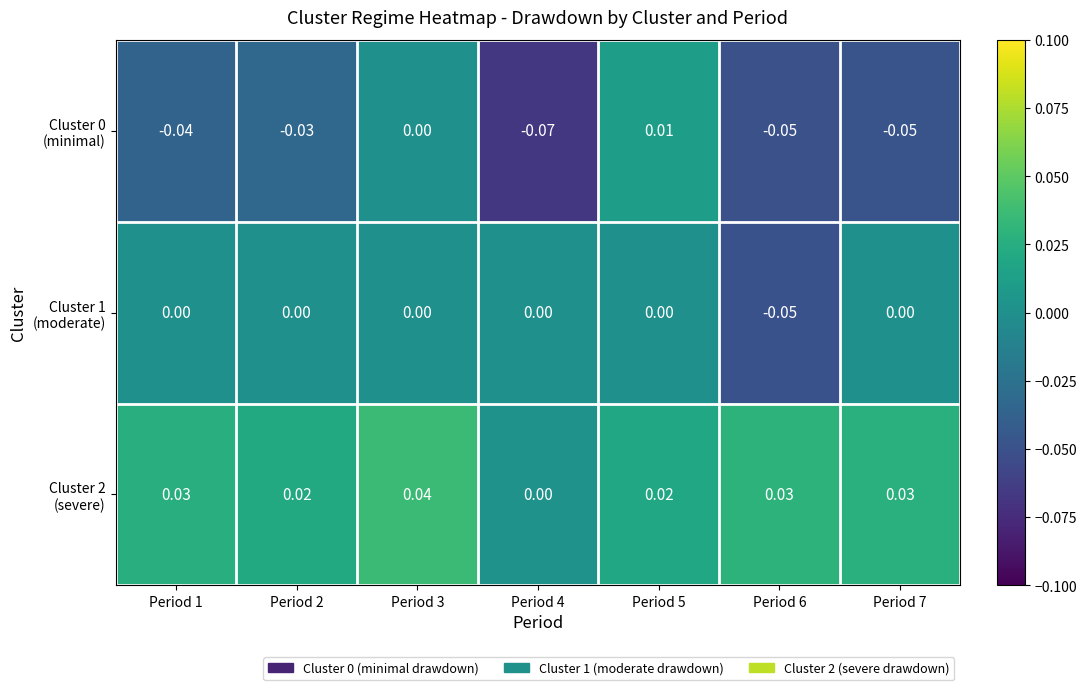

Which category has the highest value across all series?

Period 3